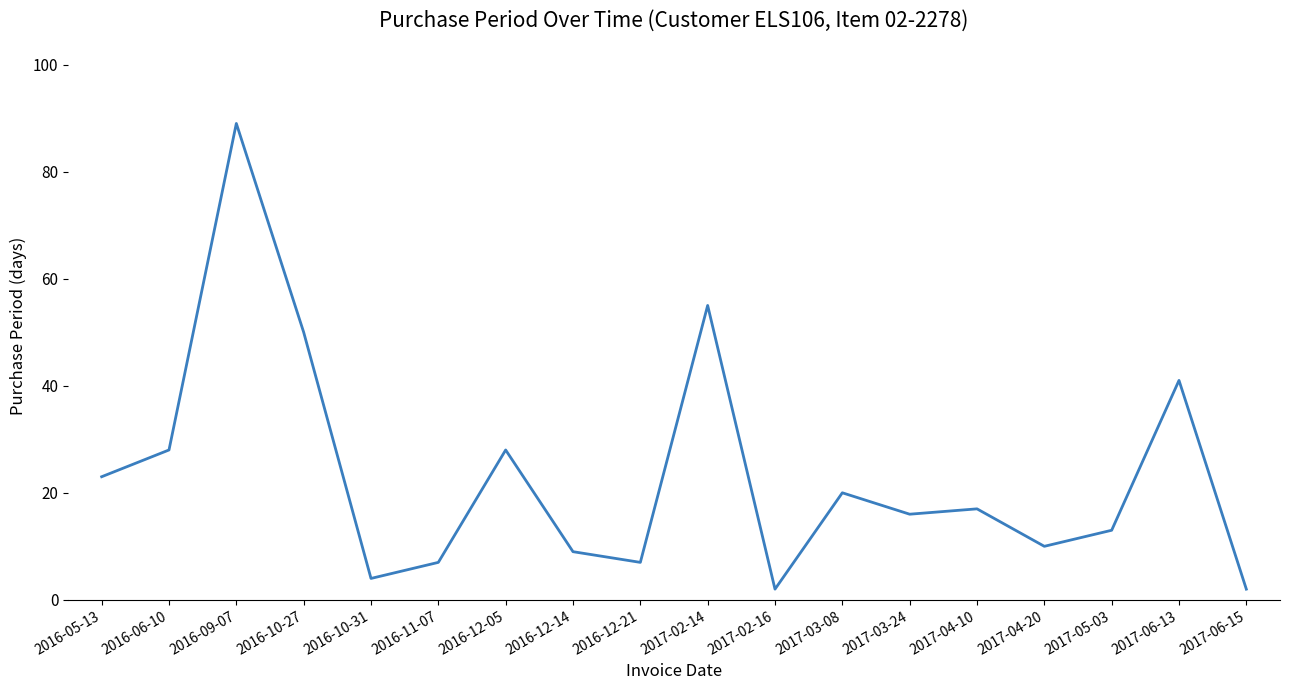

Reading left to right, transcribe all the data shown in this chart.

23	28	89	50	4	7	28	9	7	55	2	20	16	17	10	13	41	2